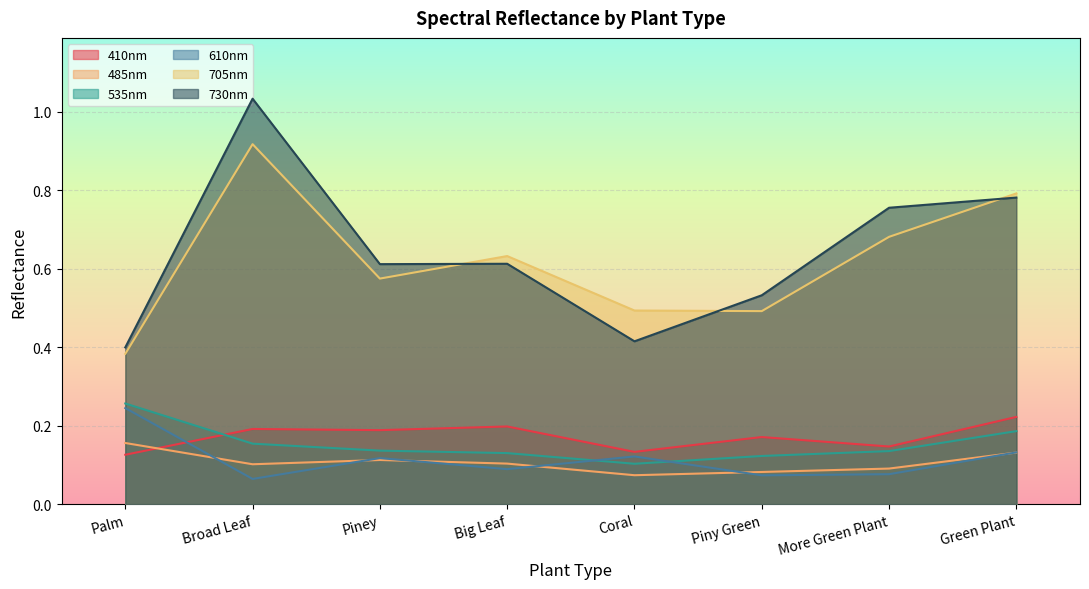

Reading right to left, extract all data points from this chart.

410nm: Green Plant=0.2	More Green Plant=0.1	Piny Green=0.2	Coral=0.1	Big Leaf=0.2	Piney=0.2	Broad Leaf=0.2	Palm=0.1
485nm: Green Plant=0.1	More Green Plant=0.1	Piny Green=0.1	Coral=0.1	Big Leaf=0.1	Piney=0.1	Broad Leaf=0.1	Palm=0.2
535nm: Green Plant=0.2	More Green Plant=0.1	Piny Green=0.1	Coral=0.1	Big Leaf=0.1	Piney=0.1	Broad Leaf=0.2	Palm=0.3
610nm: Green Plant=0.1	More Green Plant=0.1	Piny Green=0.1	Coral=0.1	Big Leaf=0.1	Piney=0.1	Broad Leaf=0.1	Palm=0.2
705nm: Green Plant=0.8	More Green Plant=0.7	Piny Green=0.5	Coral=0.5	Big Leaf=0.6	Piney=0.6	Broad Leaf=0.9	Palm=0.4
730nm: Green Plant=0.8	More Green Plant=0.8	Piny Green=0.5	Coral=0.4	Big Leaf=0.6	Piney=0.6	Broad Leaf=1.0	Palm=0.4